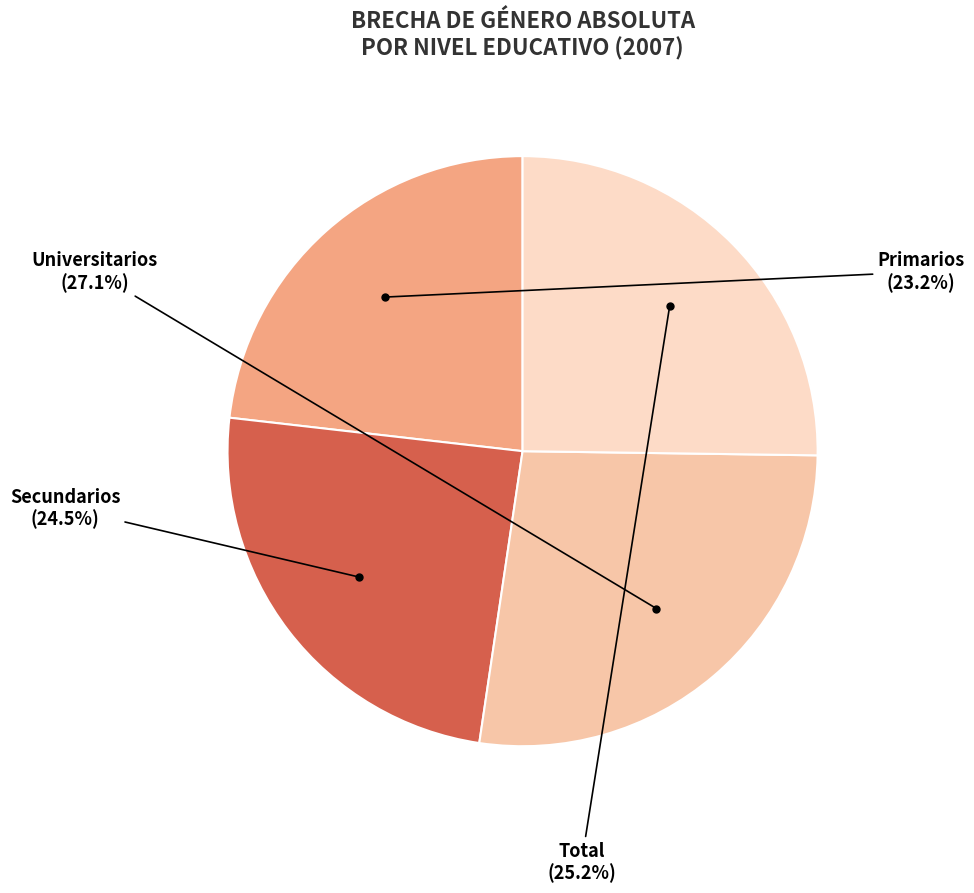

Which slice is the smallest?

Primarios